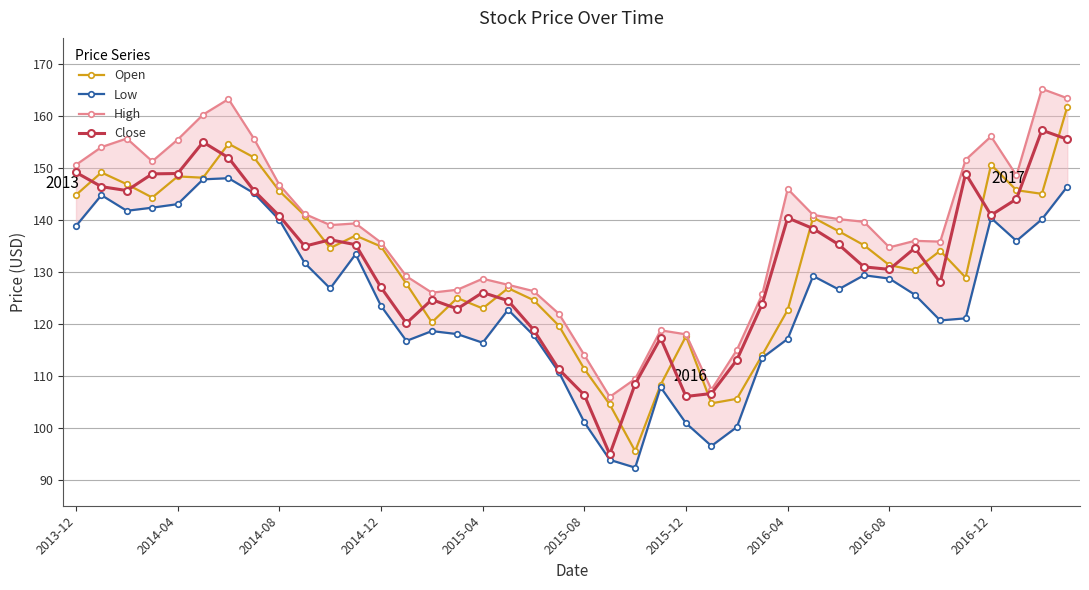

What is the average value of the Low series?

124.9